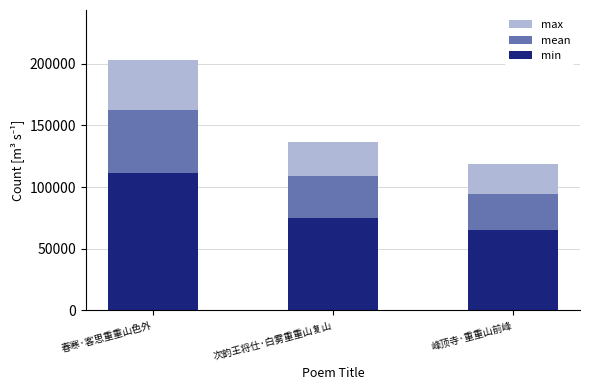

What is the sum of all mean values?

366263.2